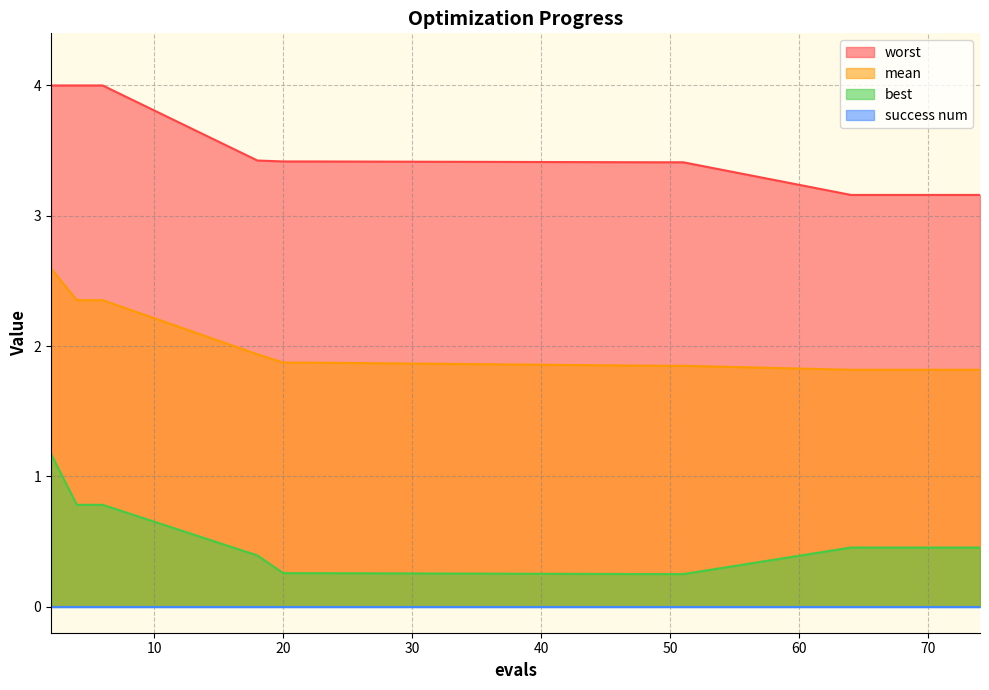

What is the difference between the maximum and minimum values in the worst series?

0.8